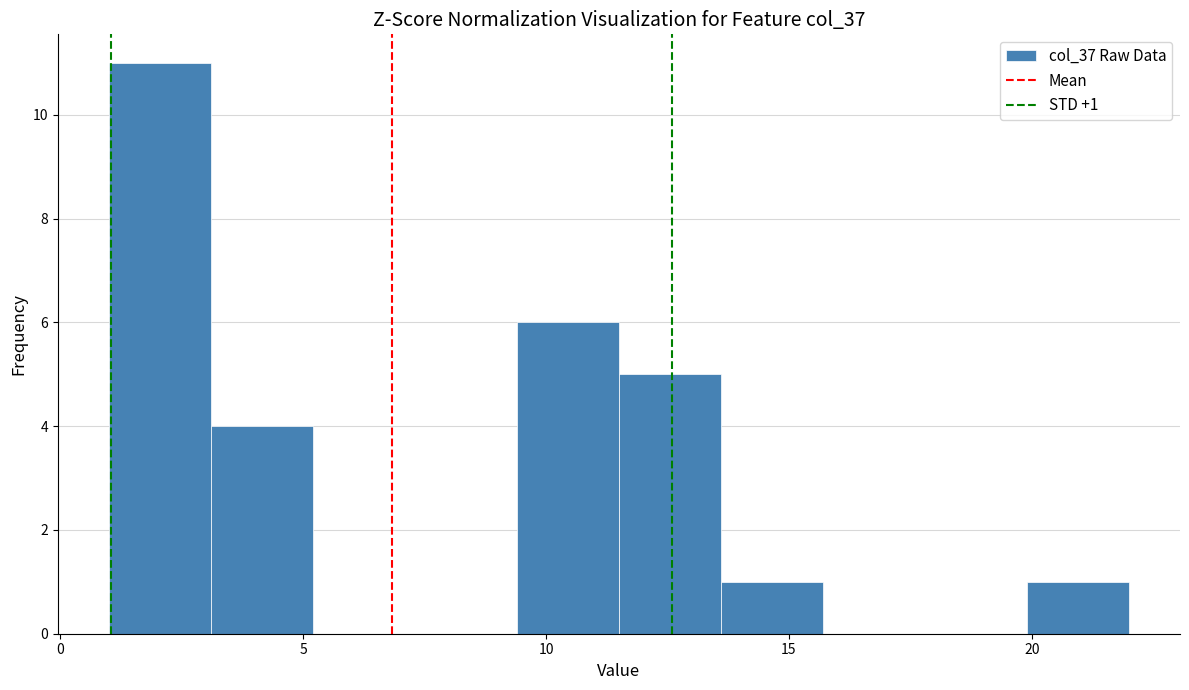

Over which range of the x-axis is the bar tallest?

1.0 to 3.1